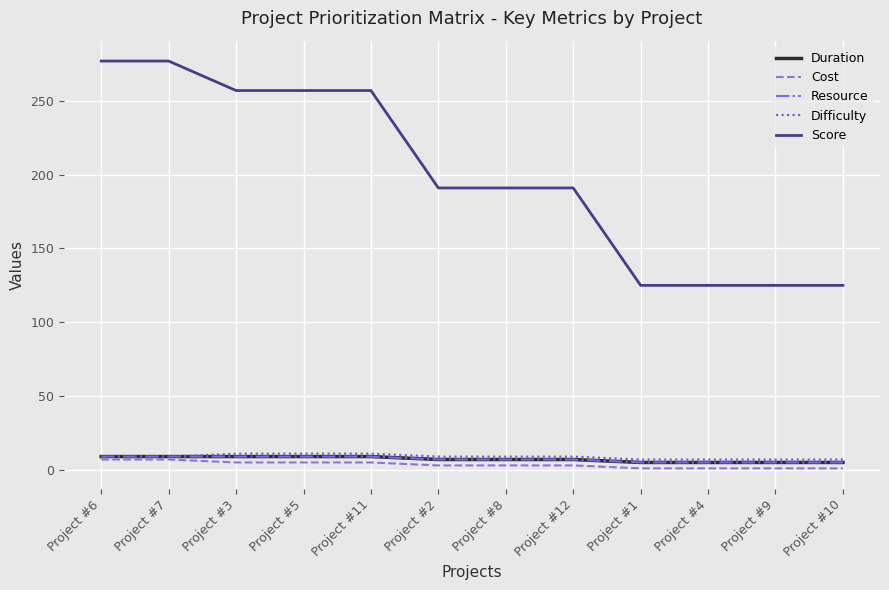

What is the spread (max minus min) of values at Project #11?

252